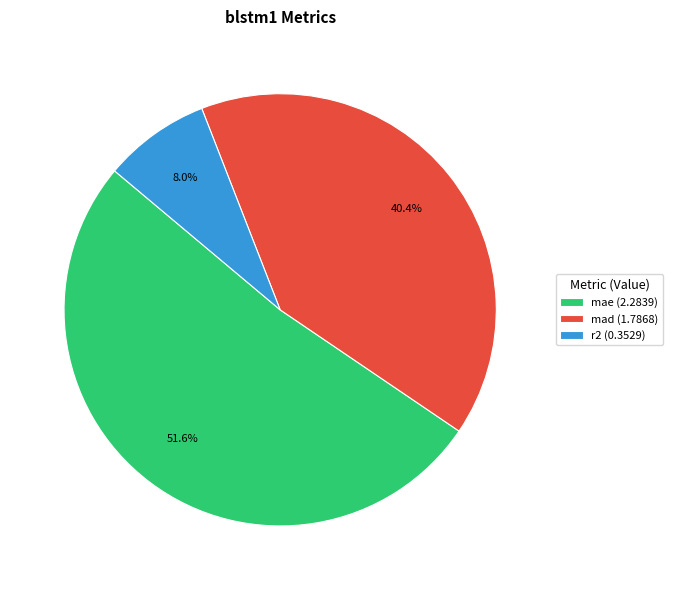

To the nearest percent, what portion does mad represent?

40%